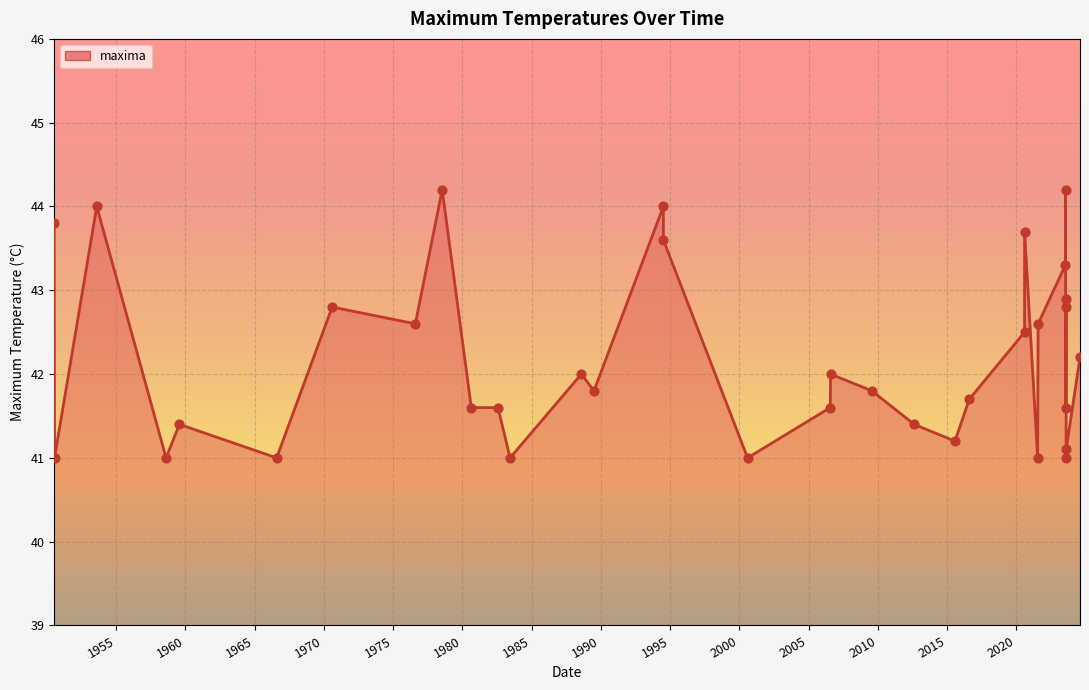

What is the greatest value displayed?

44.2